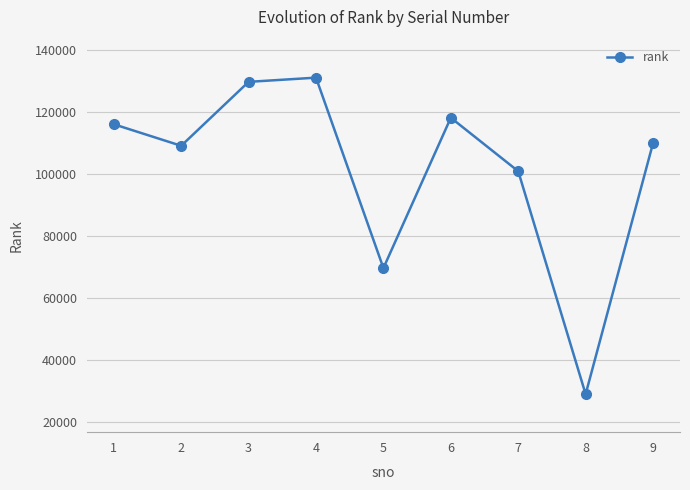

What is the change in value from 1 to 3?

+13648